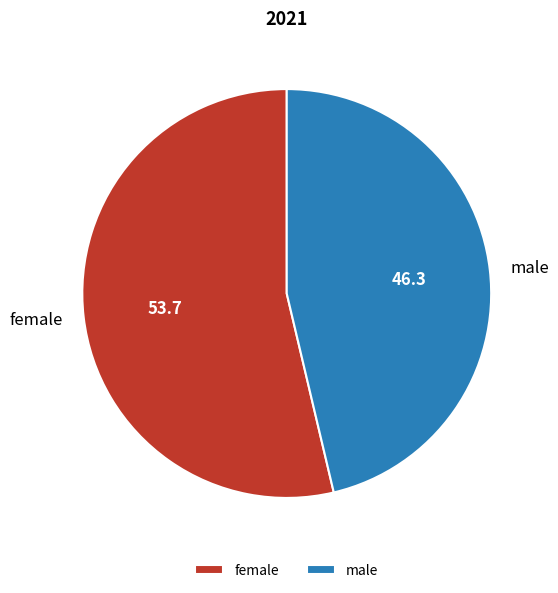

Rank the categories by value from highest to lowest.

female, male